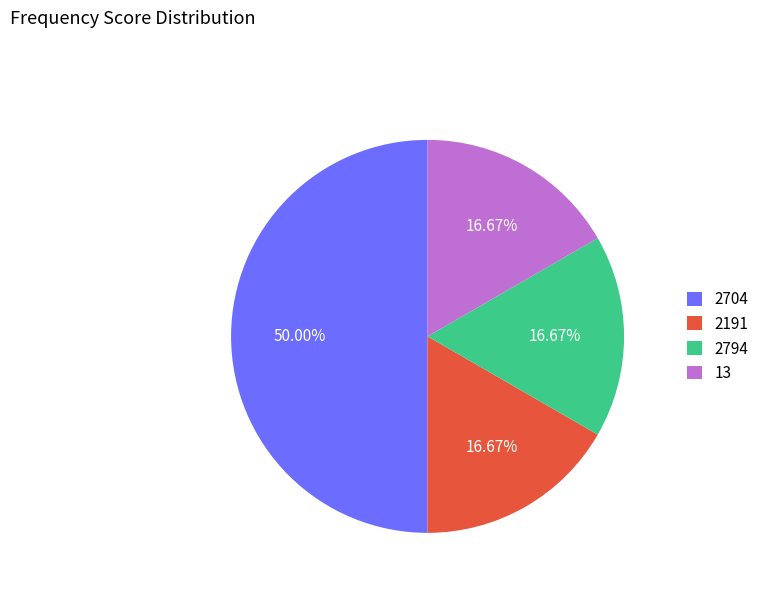

What is the ratio of the value at 13 to the value at 2794?

1.0